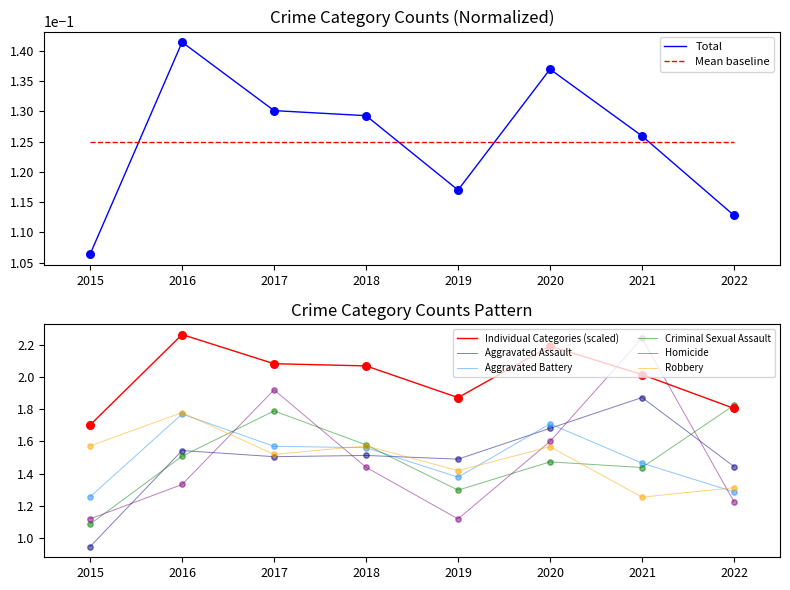

Which series has the largest Y range (max minus min)?

Homicide